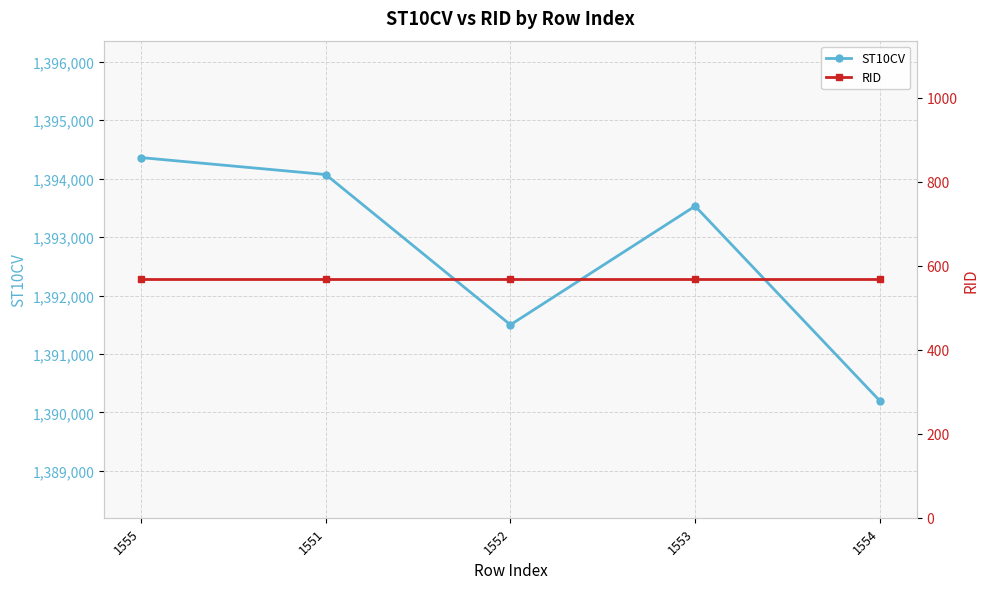

At 1555, list the series in order from smallest to largest.

RID, ST10CV